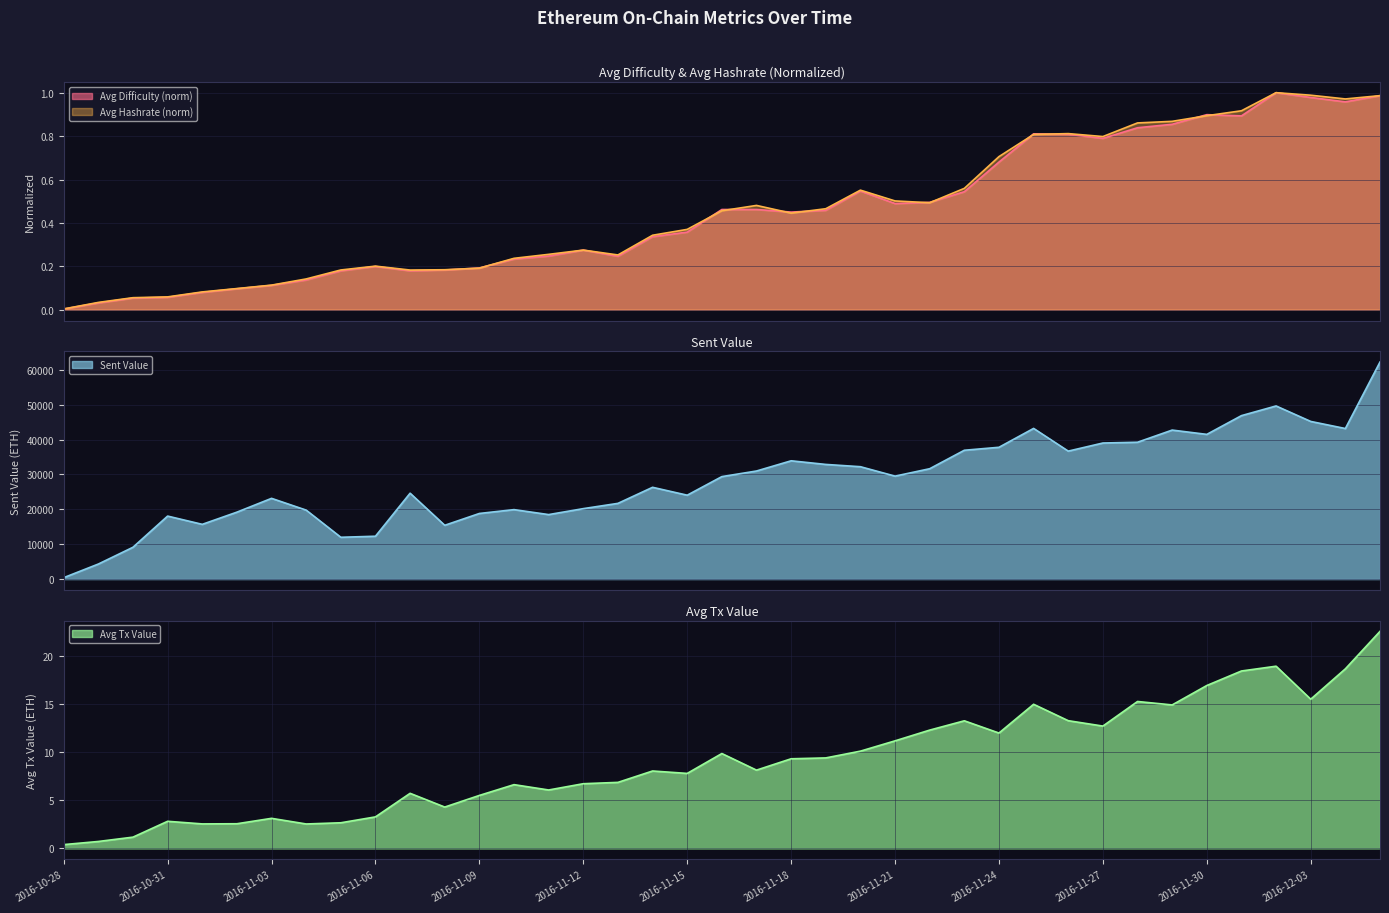

List the labels in order of Sent Value value, smallest first.

2016-10-28, 2016-10-29, 2016-10-30, 2016-11-05, 2016-11-06, 2016-11-08, 2016-11-01, 2016-10-31, 2016-11-11, 2016-11-09, 2016-11-02, 2016-11-04, 2016-11-10, 2016-11-12, 2016-11-13, 2016-11-03, 2016-11-15, 2016-11-07, 2016-11-14, 2016-11-16, 2016-11-21, 2016-11-17, 2016-11-22, 2016-11-20, 2016-11-19, 2016-11-18, 2016-11-26, 2016-11-23, 2016-11-24, 2016-11-27, 2016-11-28, 2016-11-30, 2016-11-29, 2016-12-04, 2016-11-25, 2016-12-03, 2016-12-01, 2016-12-02, 2016-12-05